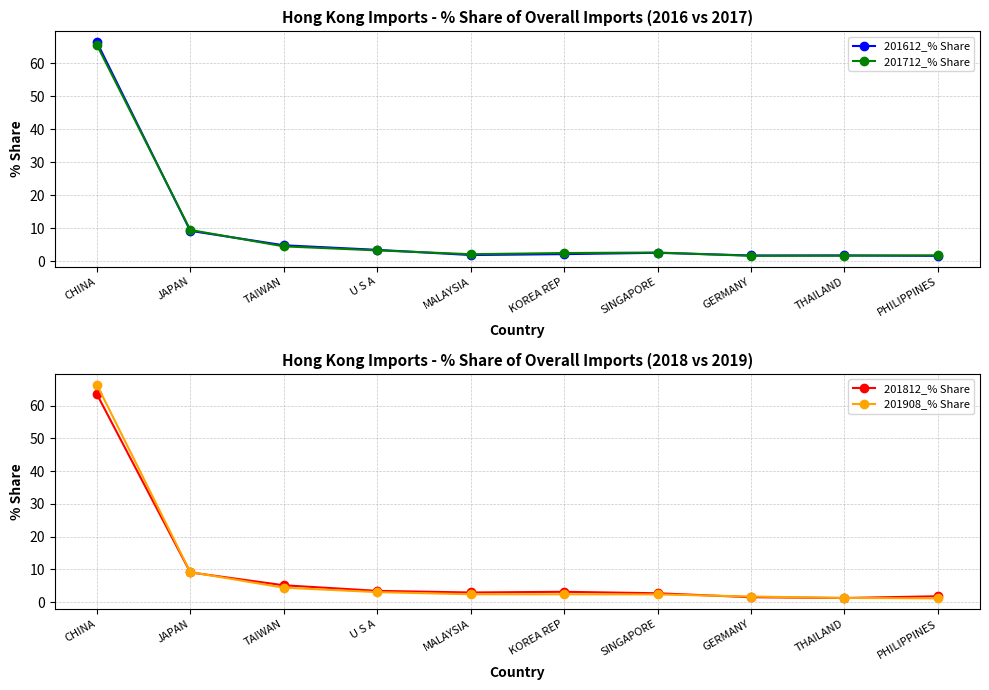

Is this an area chart (filled region under the line)?

No